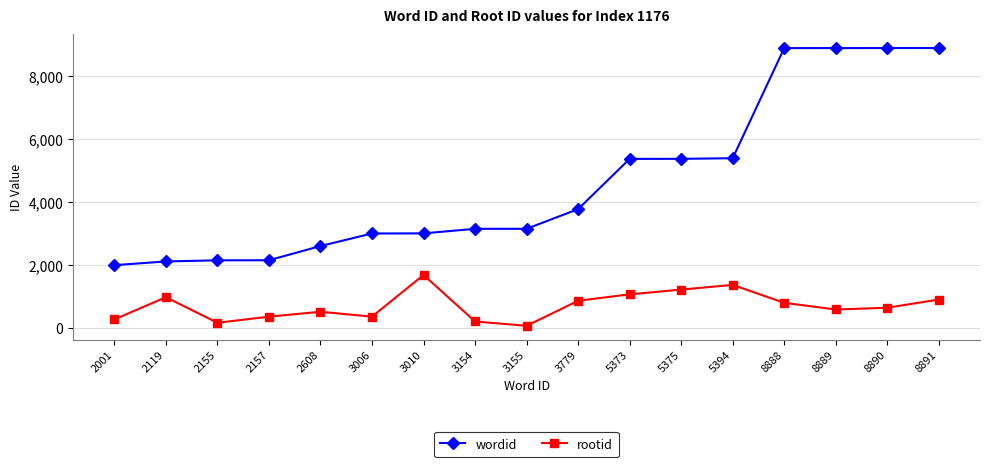

Rank the series by their maximum value, from lowest to highest.

rootid, wordid